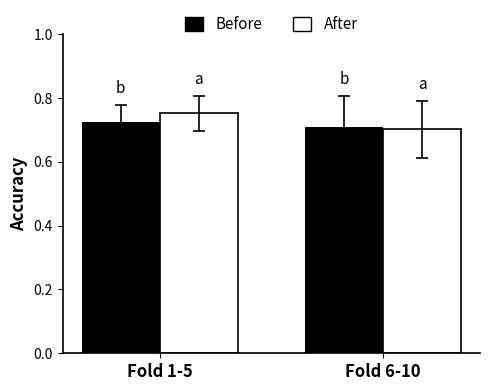

The value of Before at Fold 1-5 is 0.5. True or false?

False